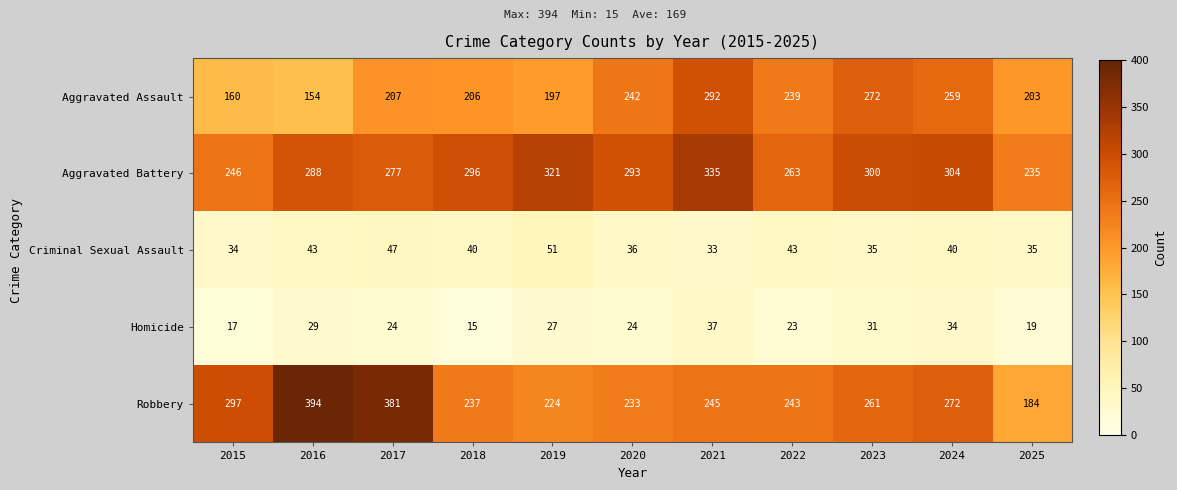

What is the difference between the Criminal Sexual Assault values at 2025 and 2024?

5